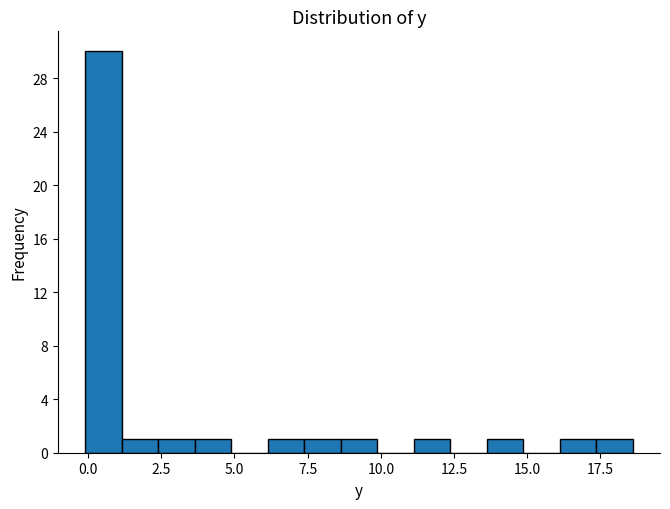

Around what value on the x-axis is the tallest bar? Give the approximate position of its centre, as read against the axis.

0.5